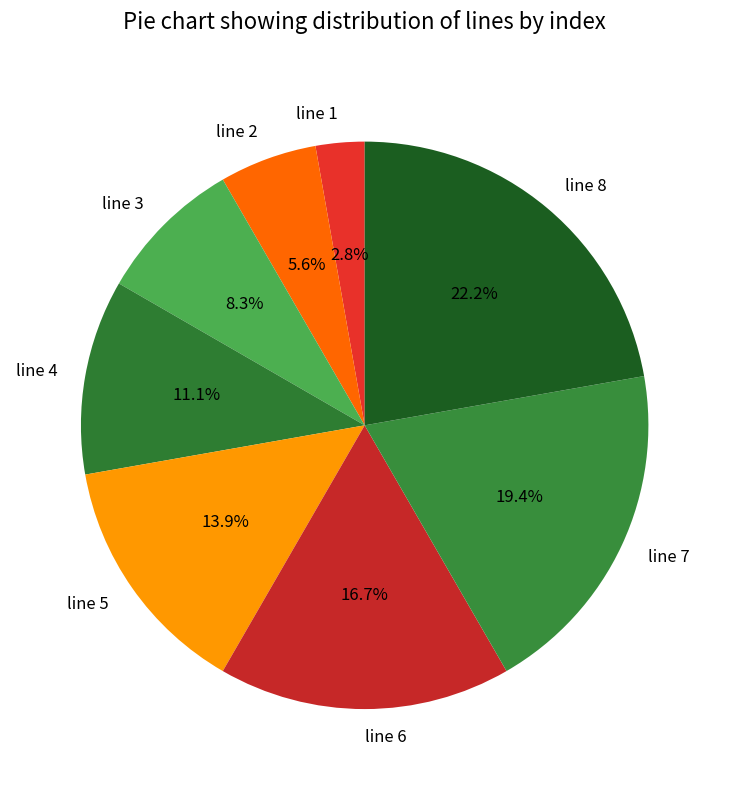

Count the number of slices in the pie.

8